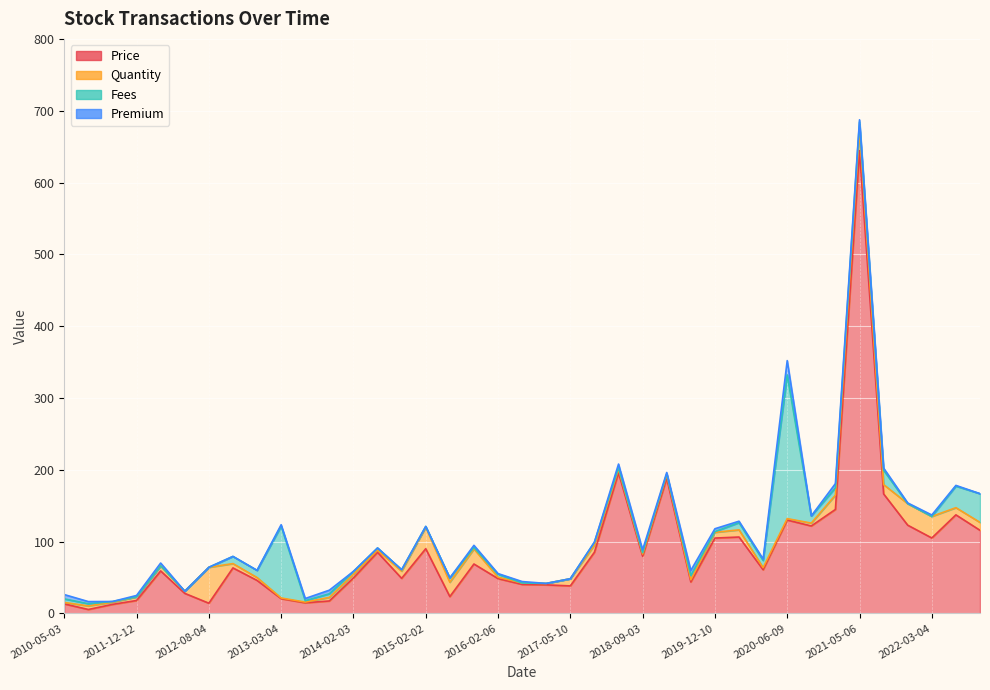

Which series has the largest total across all categories?

Price